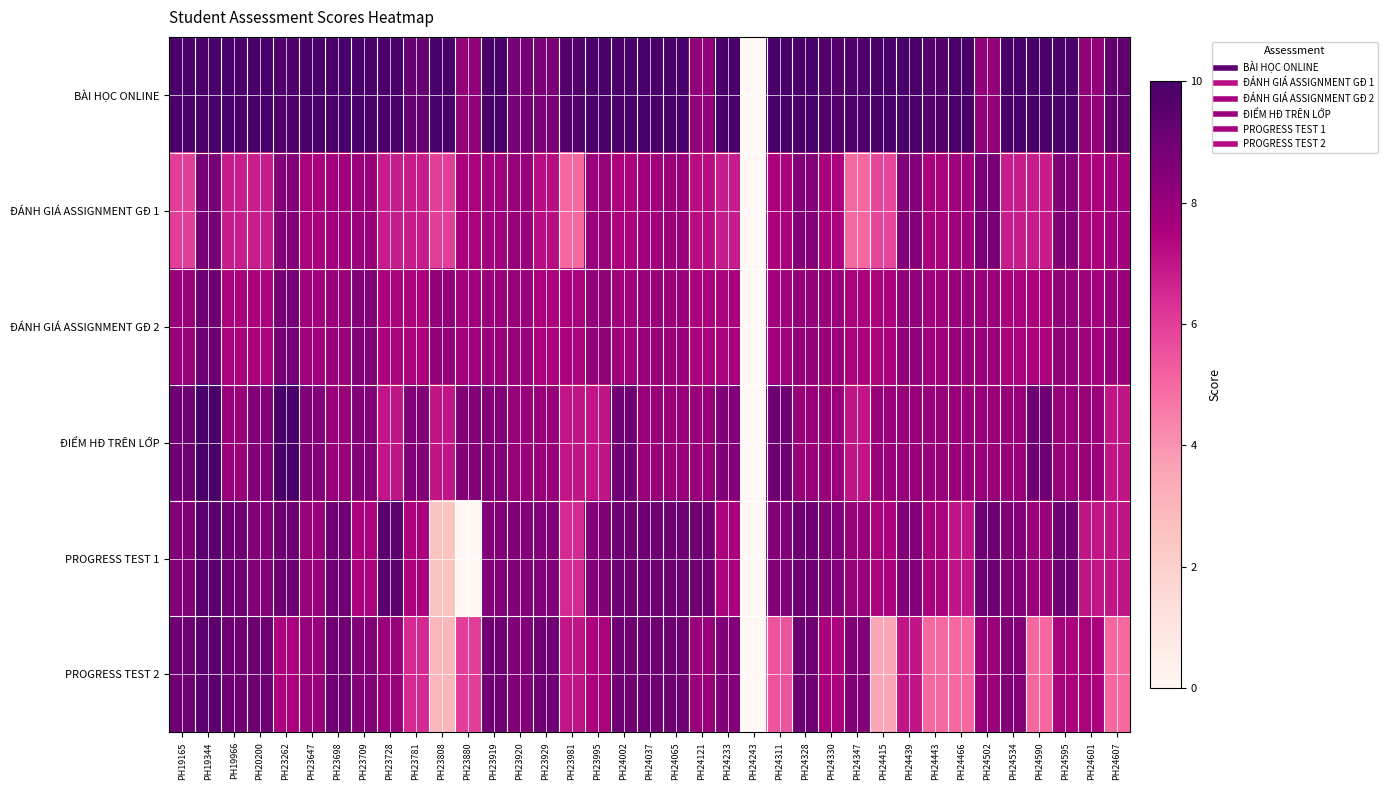

Which series changed the most between PH23880 and PH23920?

PROGRESS TEST 1